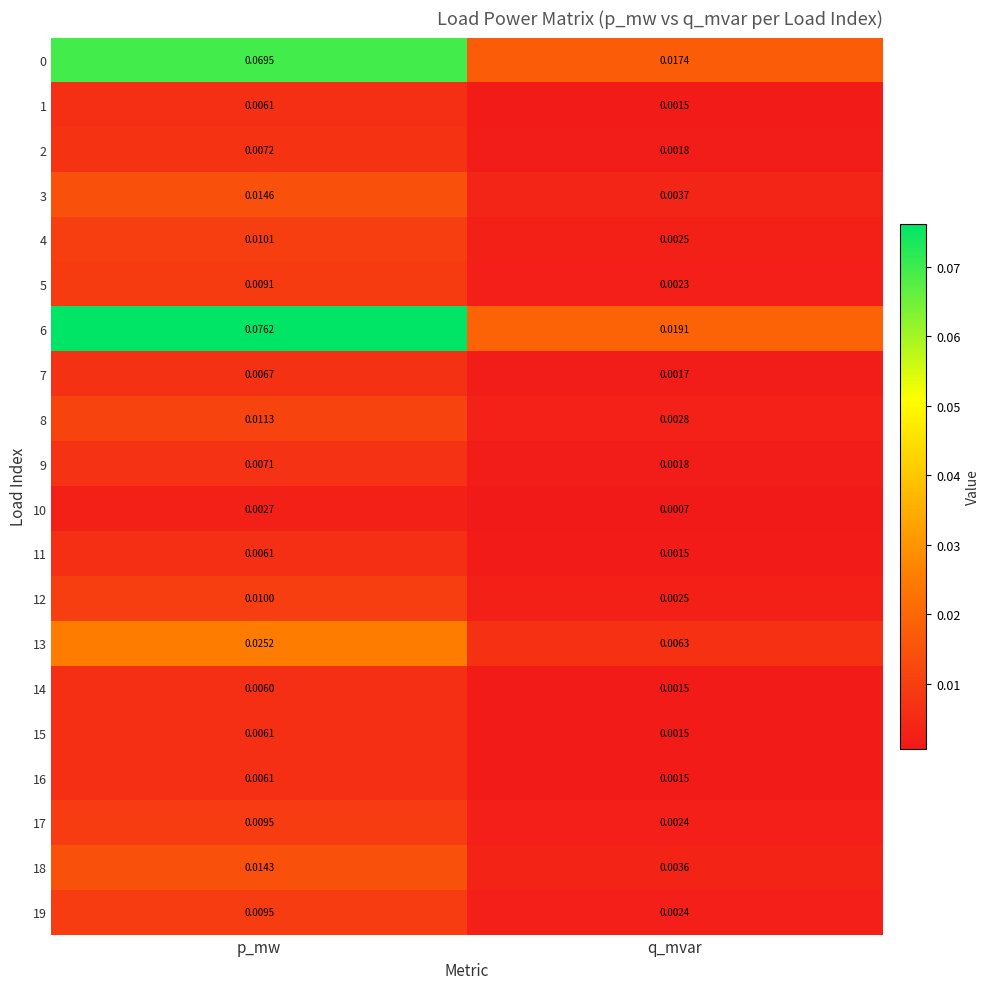

Where is 19 nearest to the value 0?

q_mvar